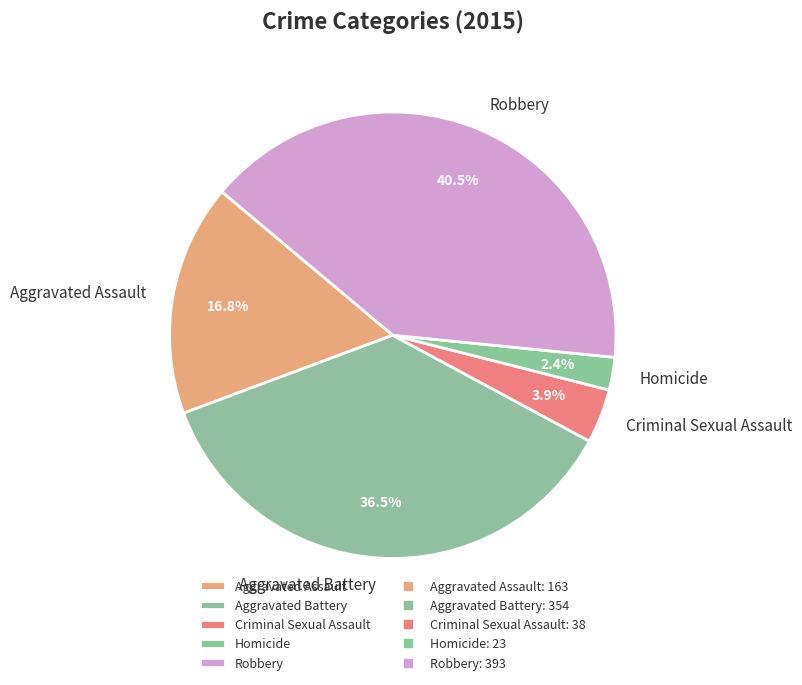

Combined, do Criminal Sexual Assault and Aggravated Assault account for over 50%?

No